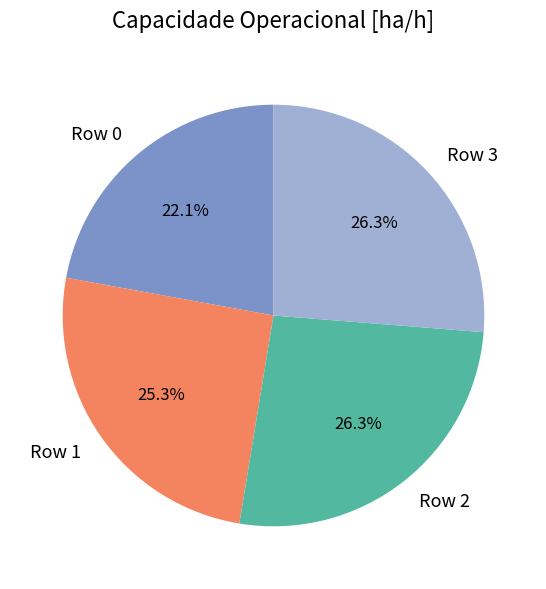

Count the number of slices in the pie.

4